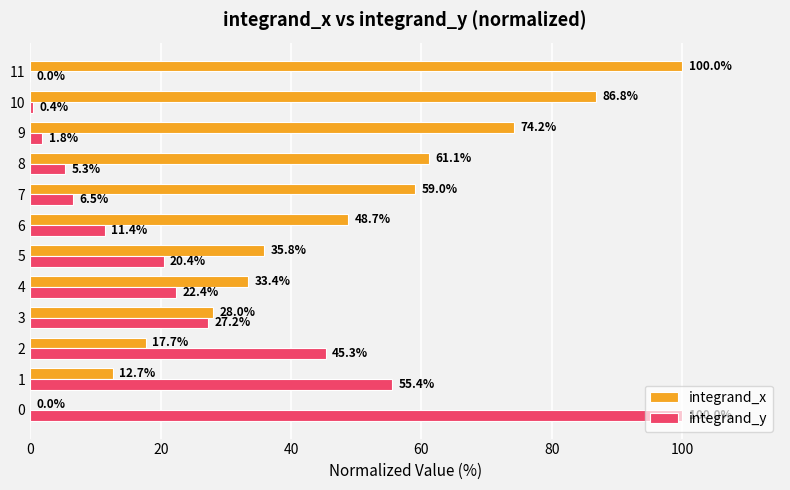

What is the maximum value shown in the chart?

100.0